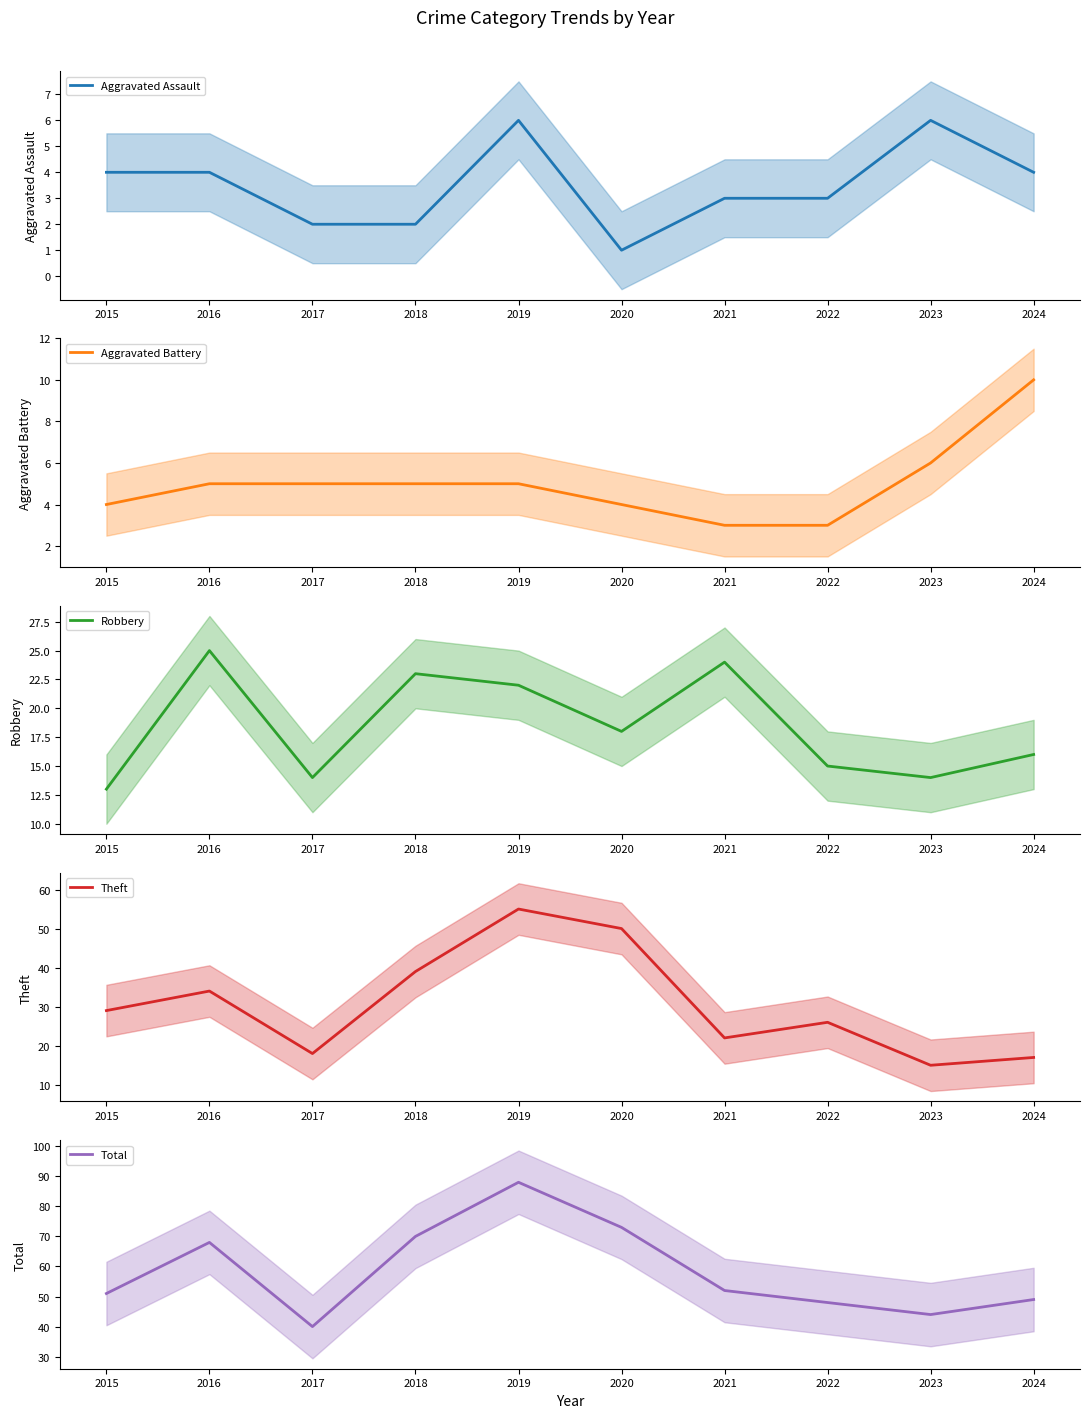

Rank the categories by Aggravated Battery value from lowest to highest.

2021, 2022, 2015, 2020, 2016, 2017, 2018, 2019, 2023, 2024